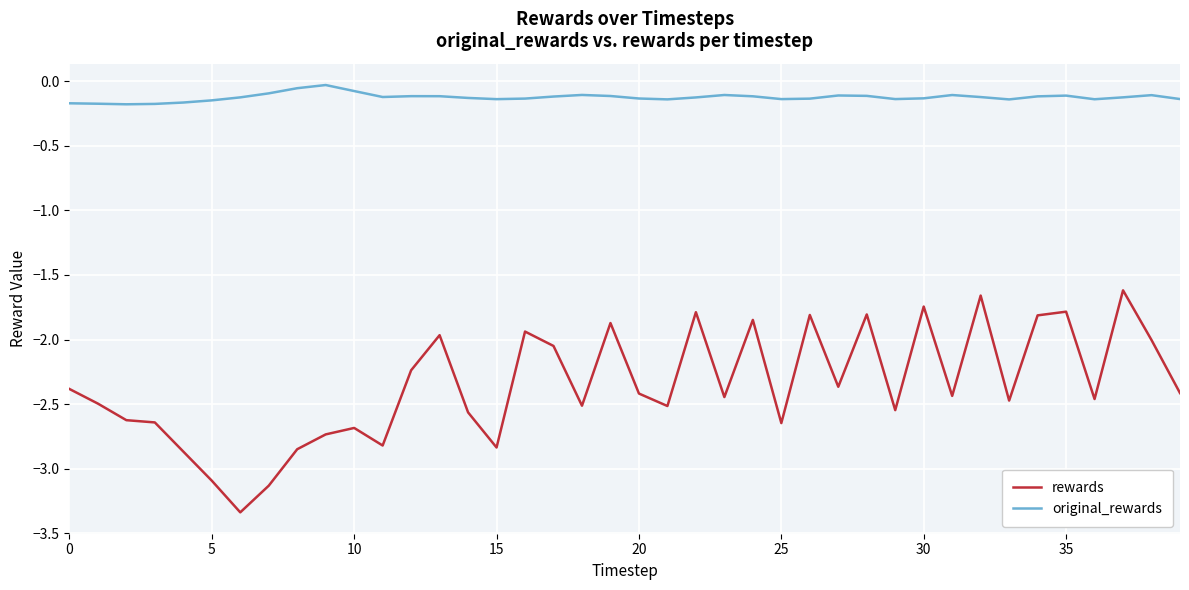

How many lines are shown in the chart?

2